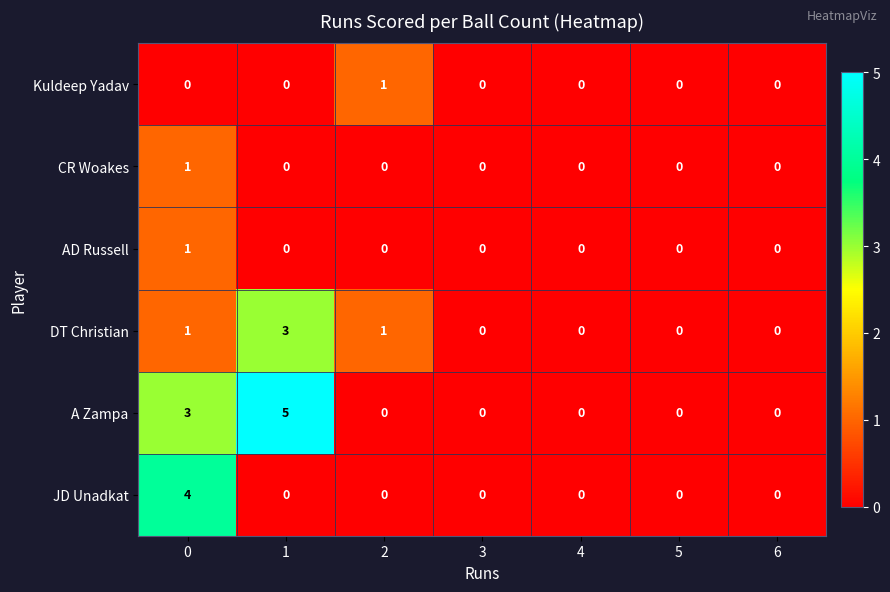

The value of DT Christian at 0 is 1. True or false?

True